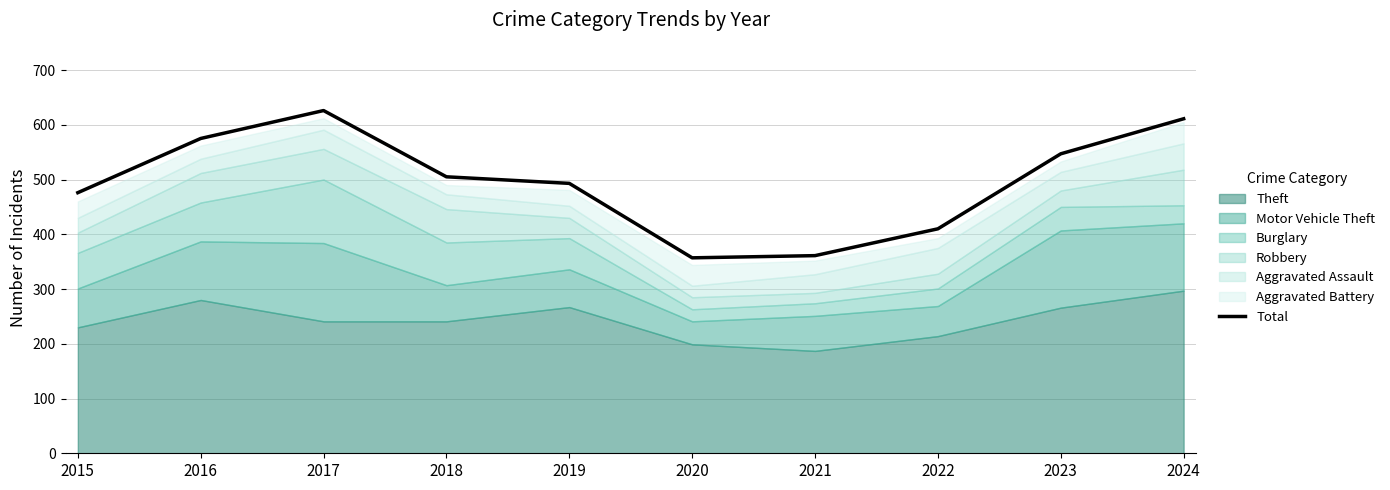

What is the average value?

496